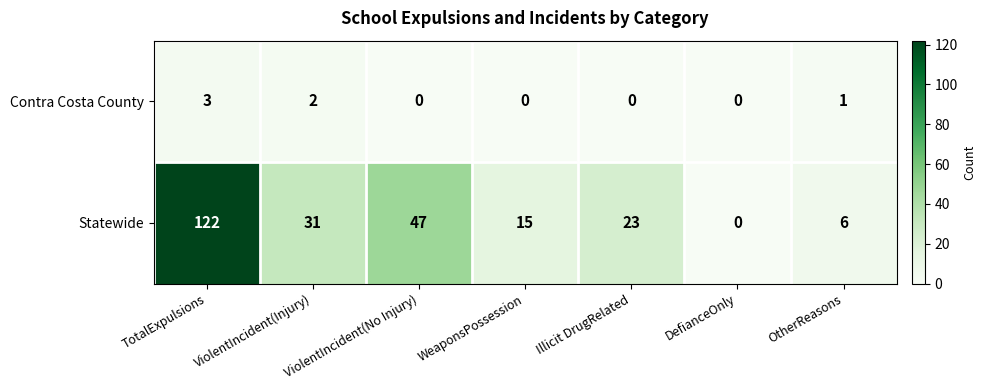

What is the total value across all series at ViolentIncident(No Injury)?

47